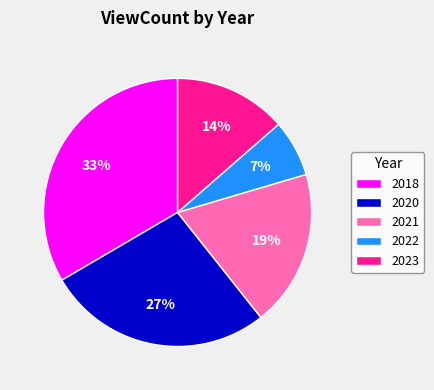

Approximately how many times larger is the value at 2023 compared to 2021?

0.7